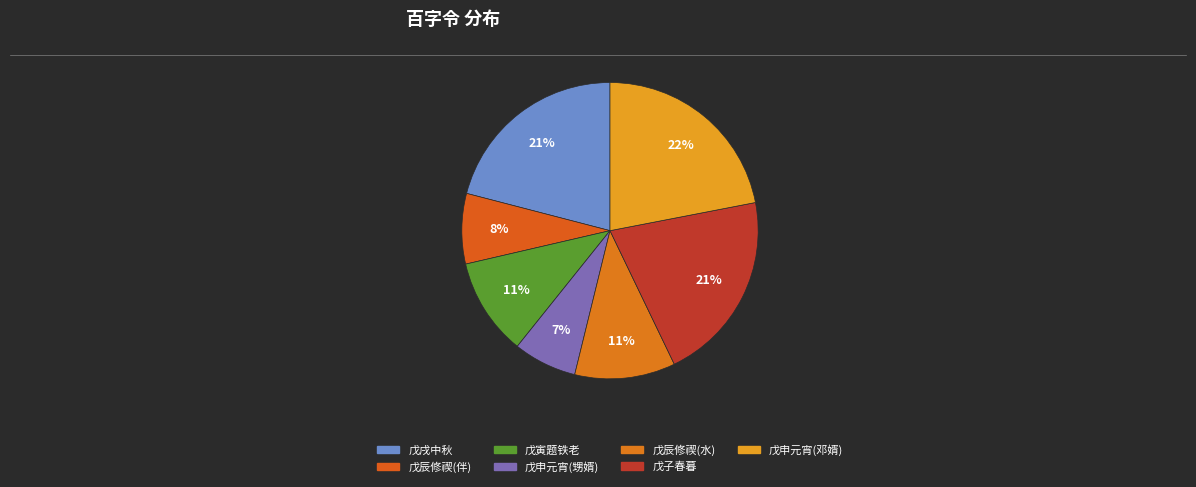

How many slices are in this pie chart?

7